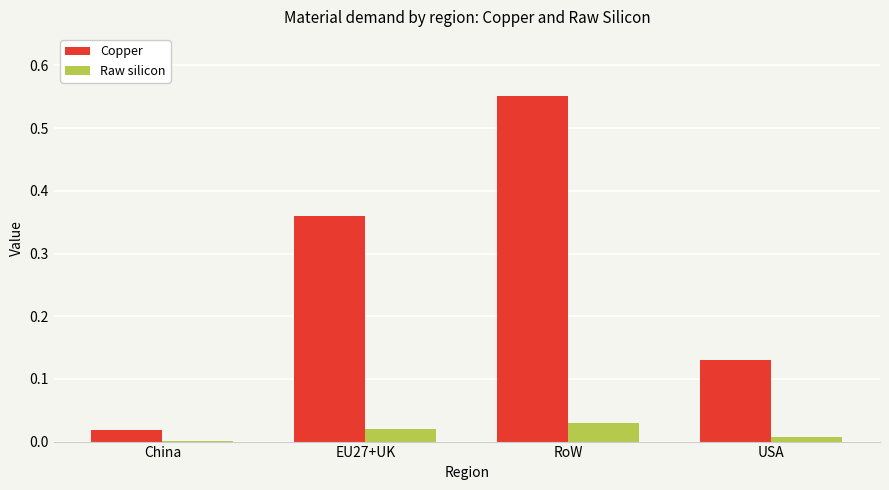

At which label does Copper reach its peak?

RoW